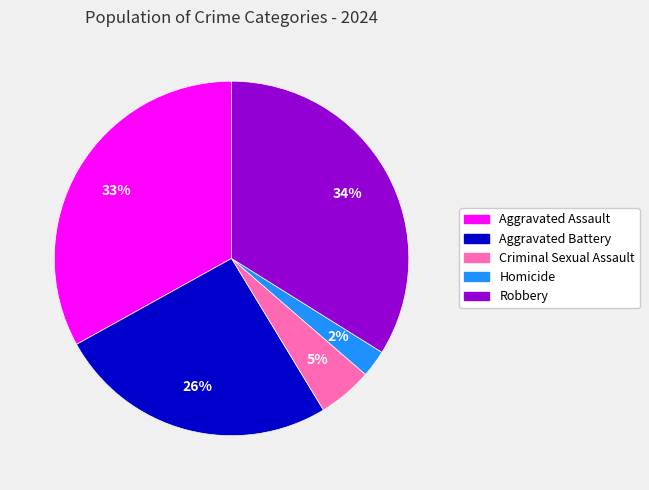

True or false: Homicide accounts for 10% of the total.

False